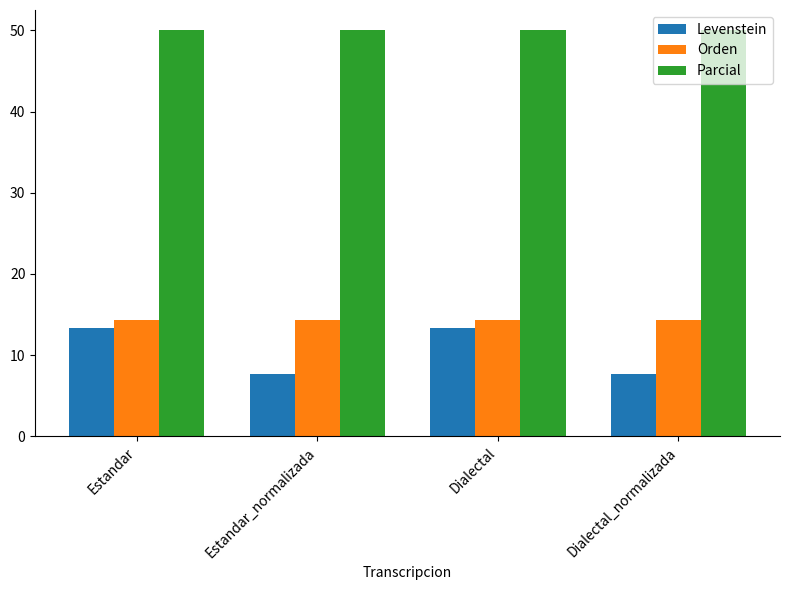

What is the maximum value for Orden?

14.3